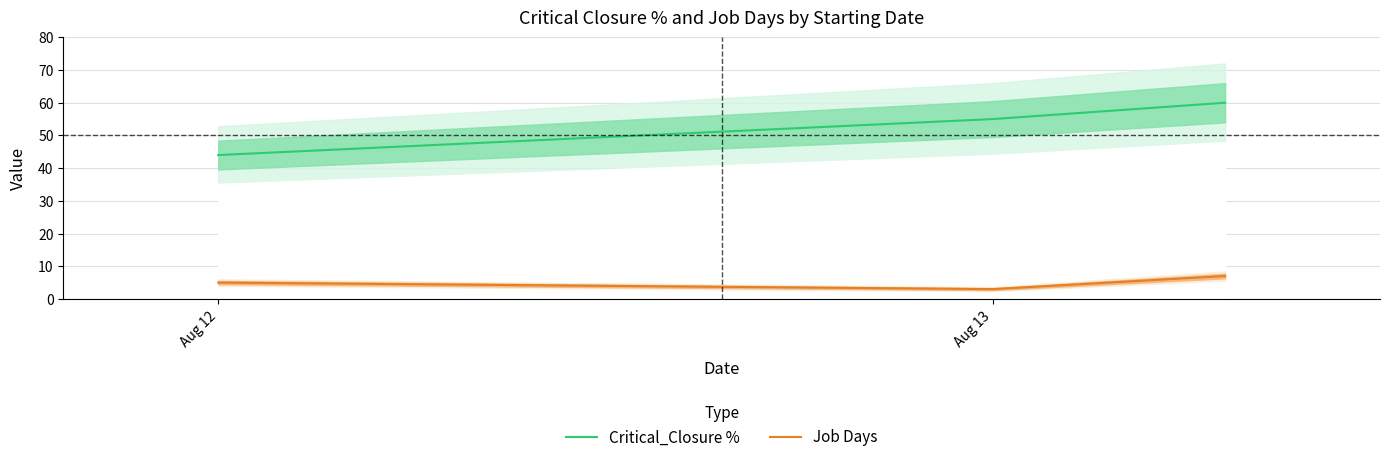

Which series has the largest total across all categories?

Critical_Closure %